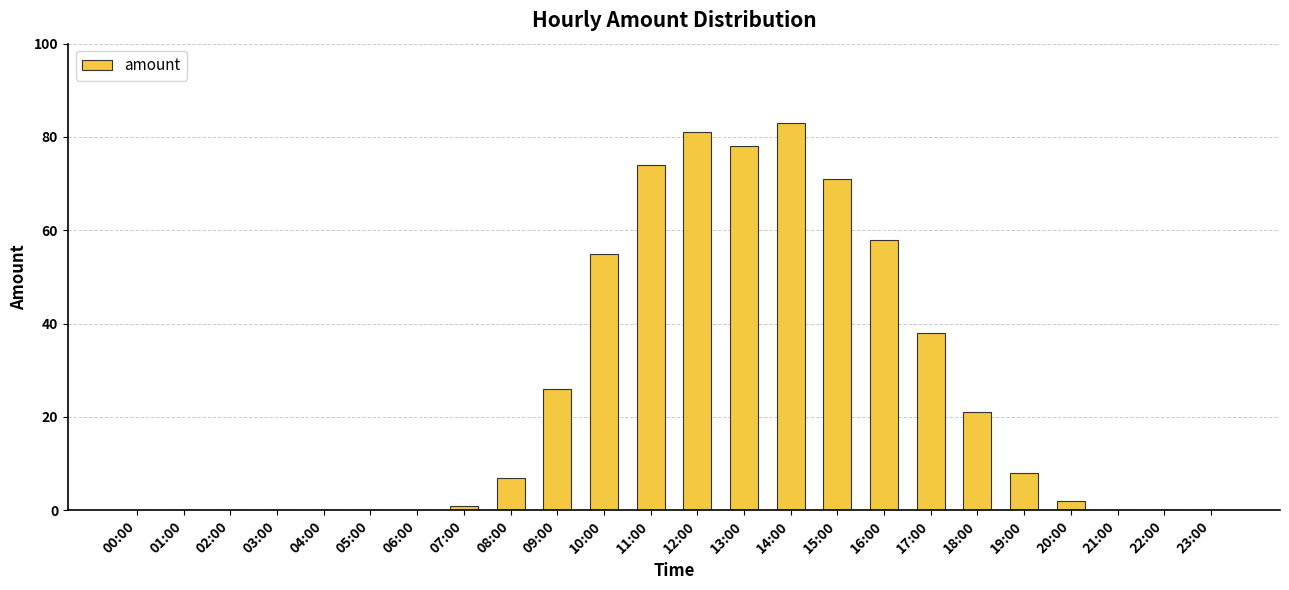

Which label corresponds to the largest value in the chart?

14:00